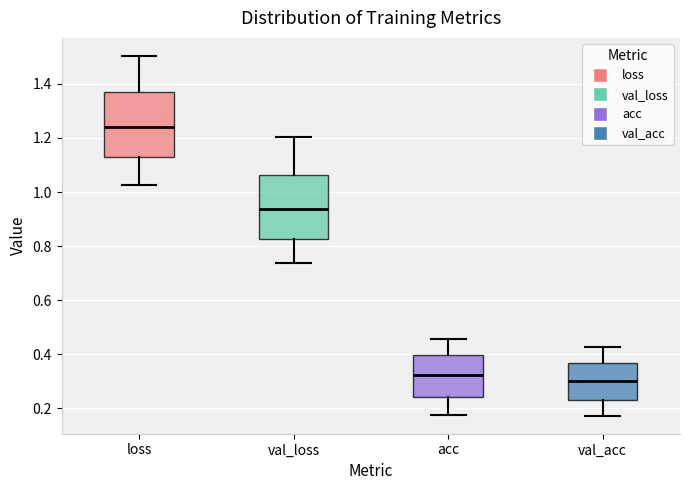

Where is the lower edge of the box for acc on the y-axis? The values are not printed on the chart, so give them approximately, as read against the axis.

0.24